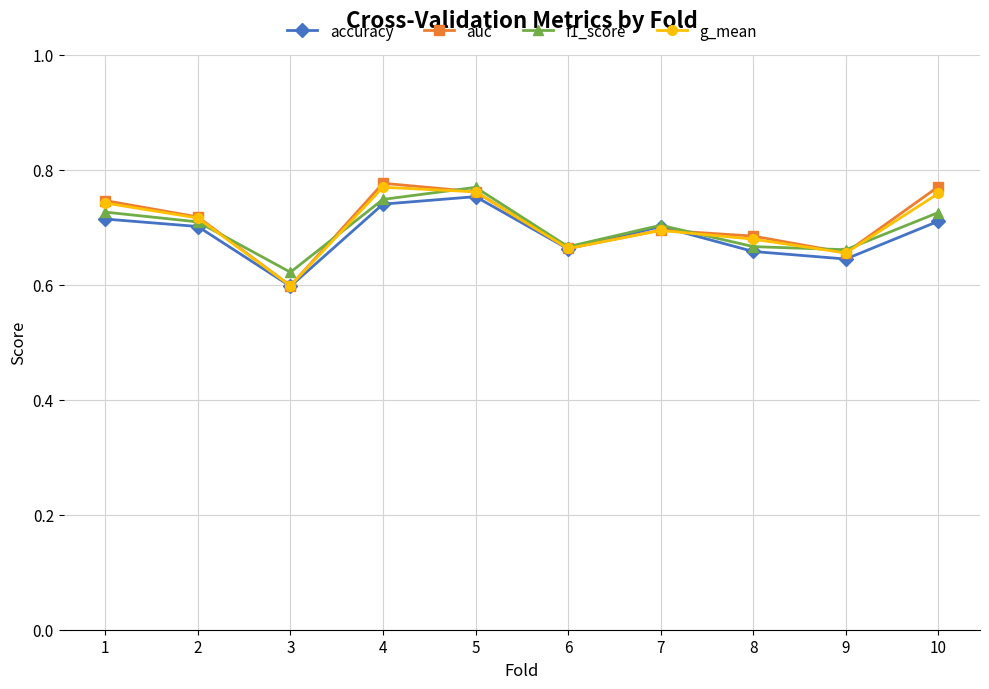

Between 3 and 4, which series saw the biggest shift?

auc